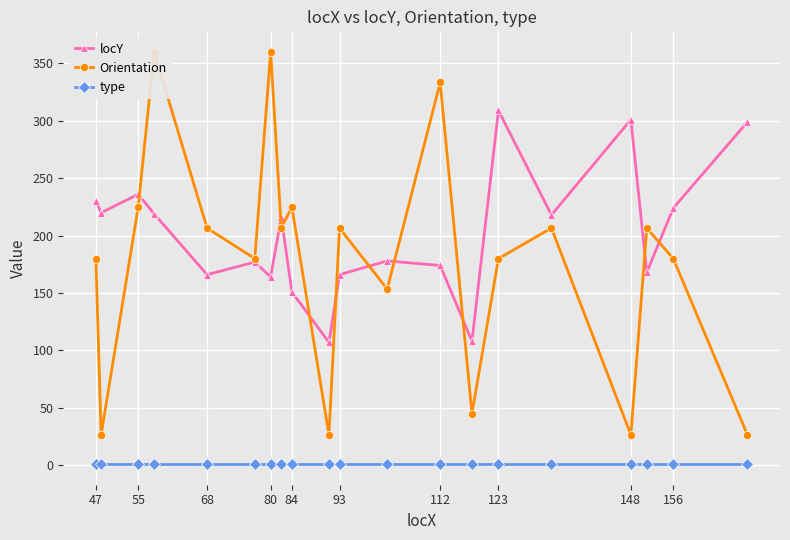

True or false: type has a value of 1 at 156.

True